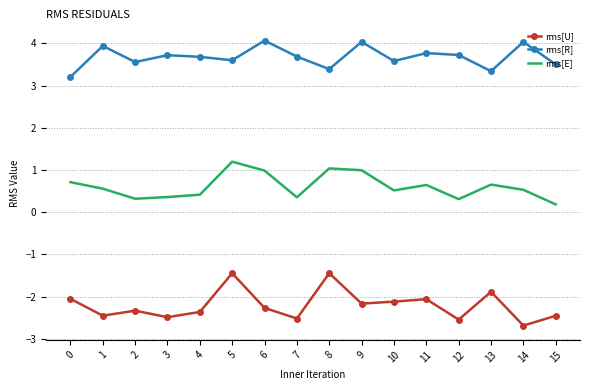

True or false: rms[U] and rms[E] cross at least once.

False